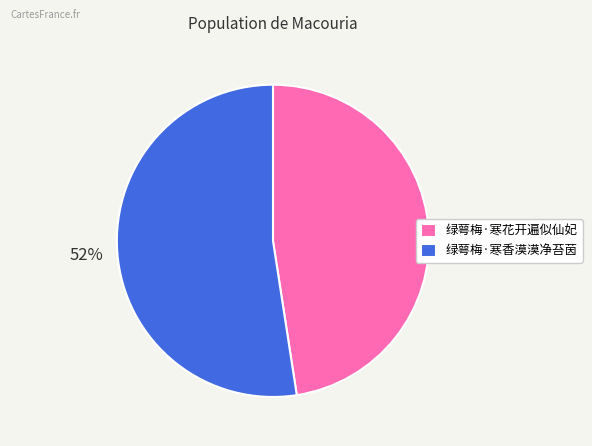

Combined, do 绿萼梅·寒花开遍似仙妃 and 绿萼梅·寒香漠漠净苔茵 account for over 50%?

Yes